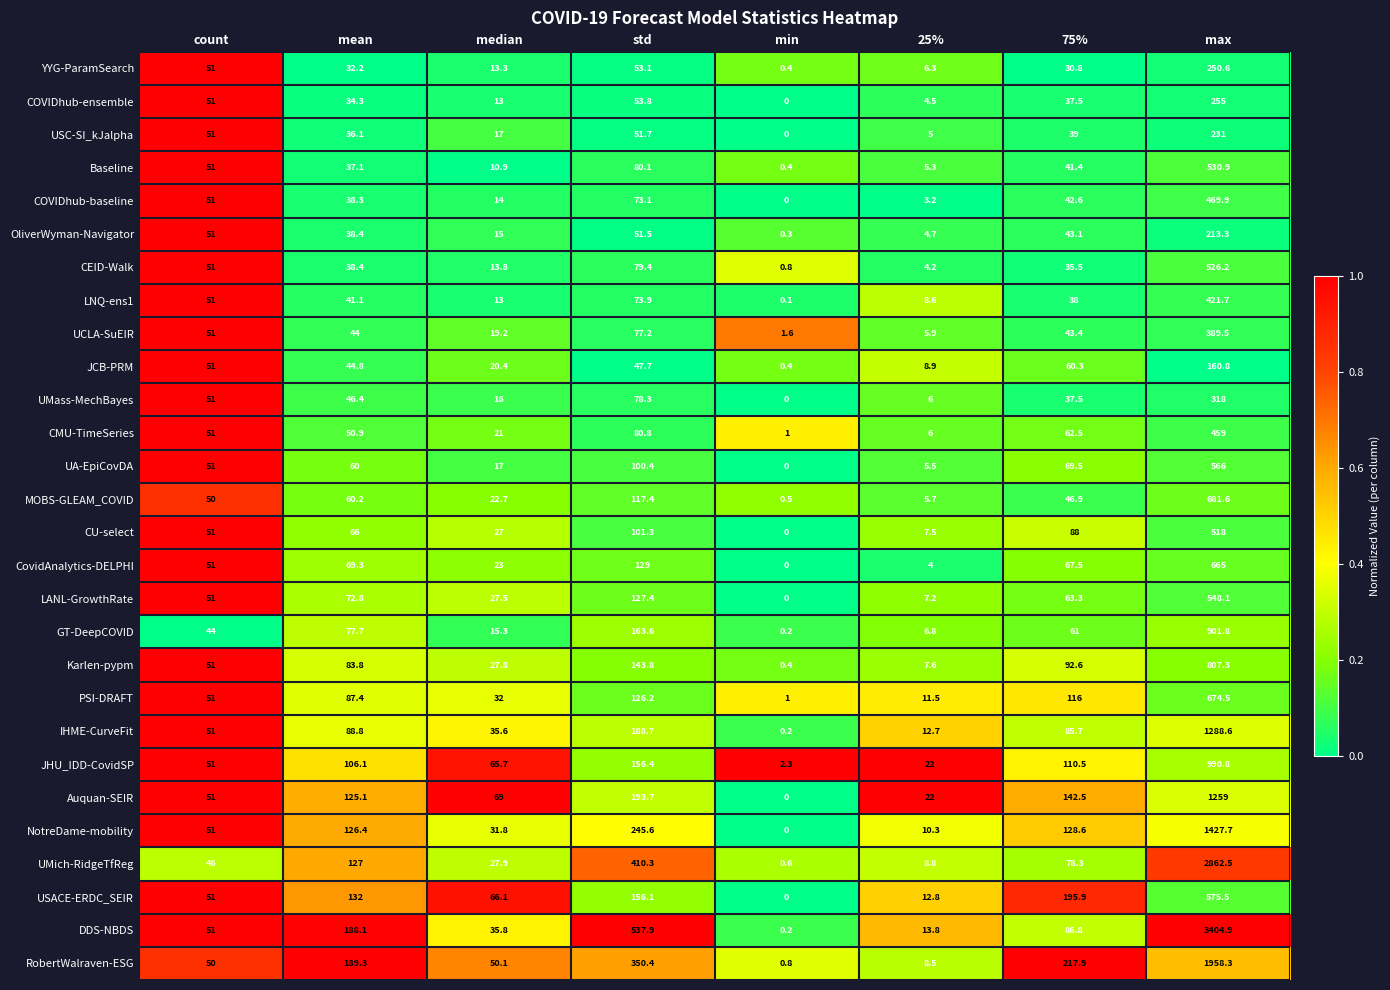

At which category is the sum across all series the highest?

max